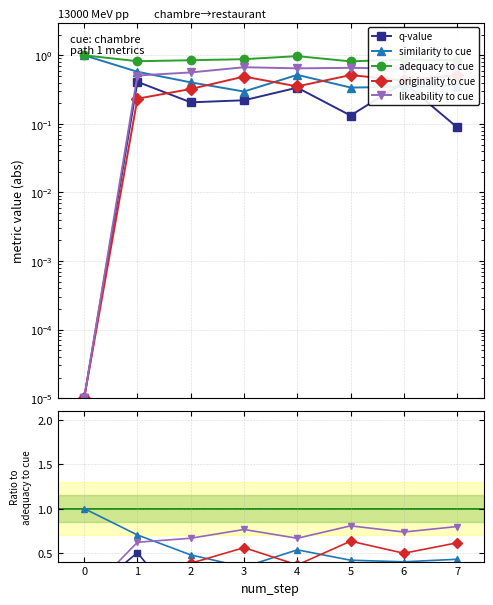

At which category does similarity to cue reach its first local peak?

4